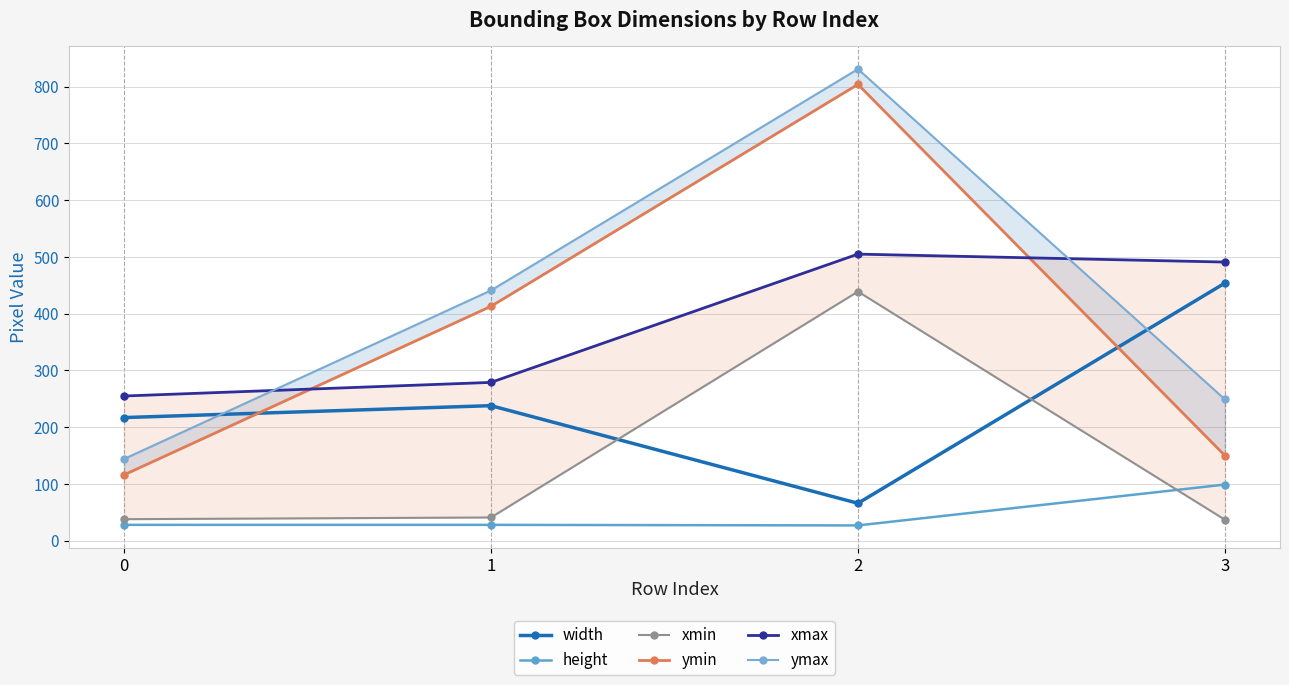

Reading right to left, extract all data points from this chart.

width: 454	66	238	217
height: 99	27	28	28
xmin: 37	439	41	38
ymin: 150	804	413	116
xmax: 491	505	279	255
ymax: 249	831	441	144